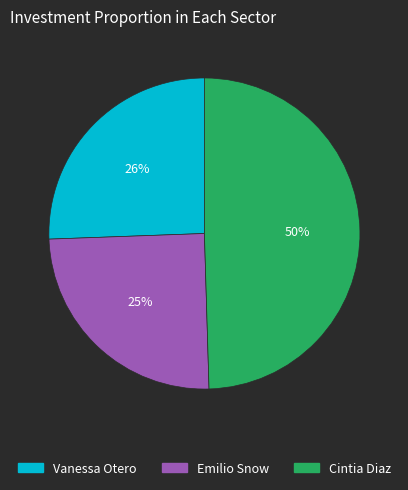

Rank the categories by value from lowest to highest.

Emilio Snow, Vanessa Otero, Cintia Diaz